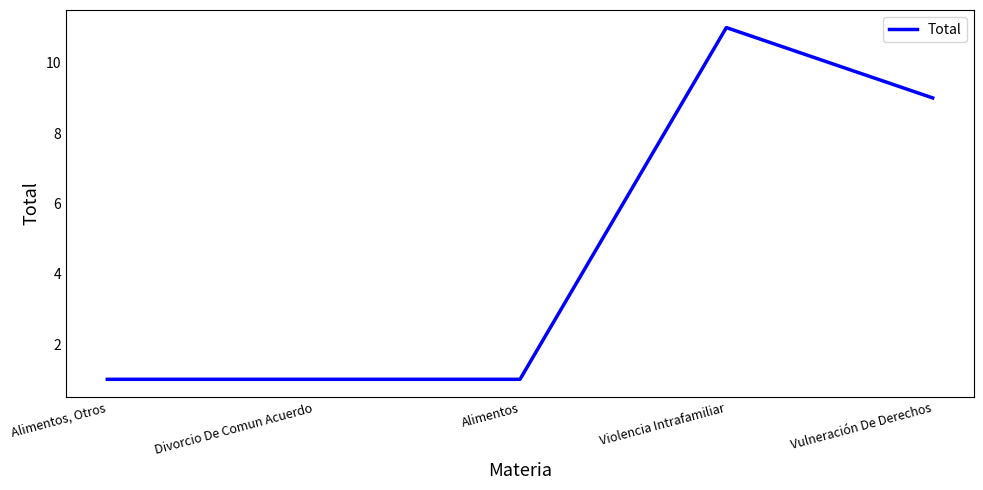

True or false: the data shows 0 at Alimentos, Otros.

False